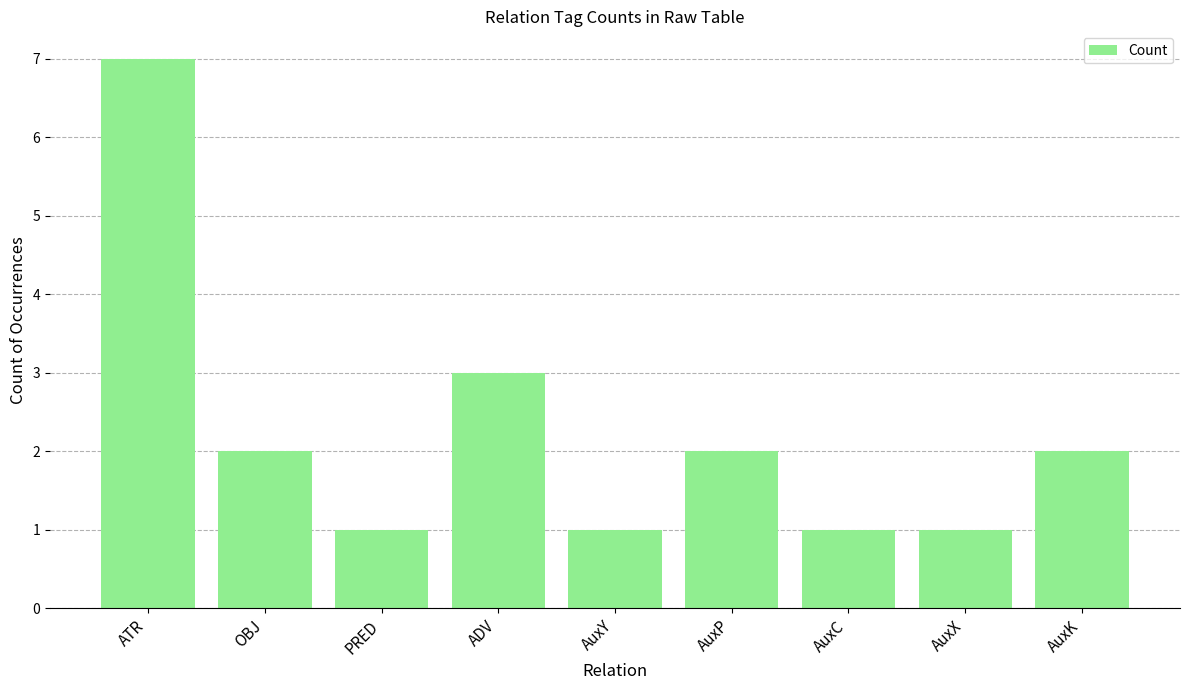

Are the bars horizontal?

No